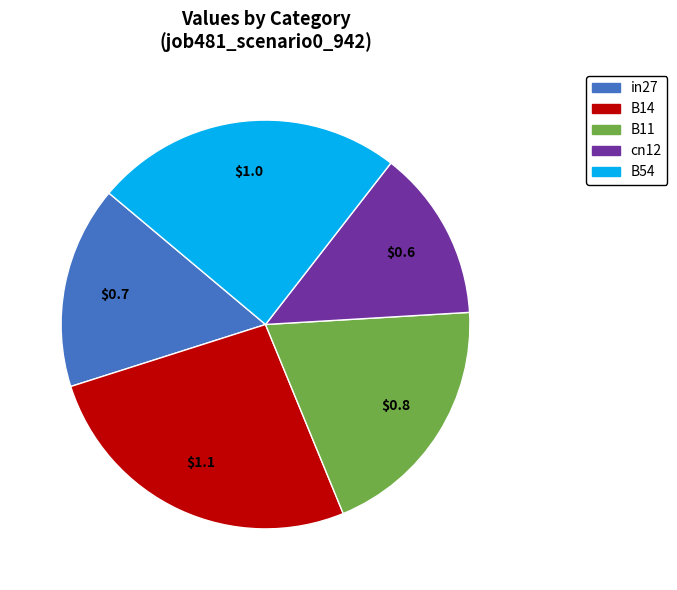

Does cn12 account for over 50% of the chart?

No